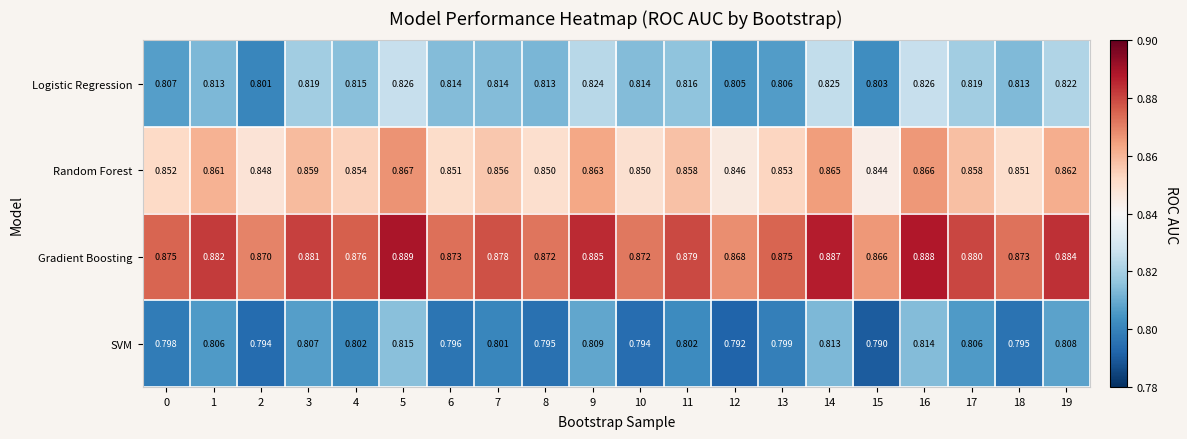

Which series has the largest total across all categories?

Gradient Boosting